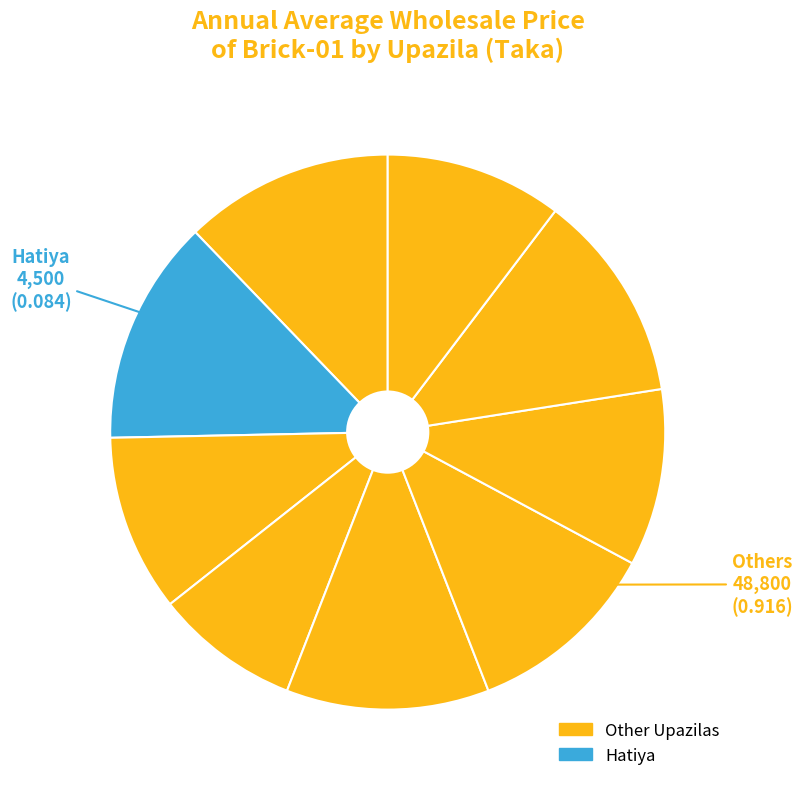

Count the number of slices in the pie.

9